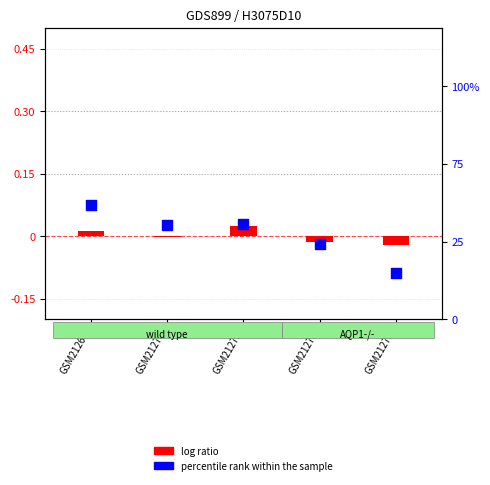

At how many categories does at least one series exceed 0?

5